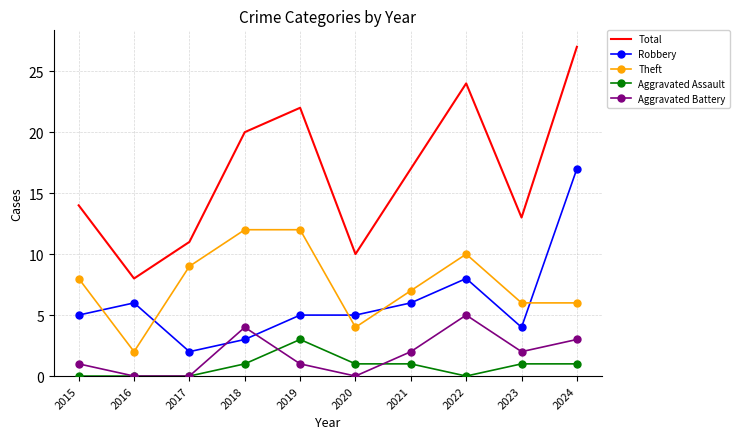

List the series in order of their peak value, lowest first.

Aggravated Assault, Aggravated Battery, Theft, Robbery, Total